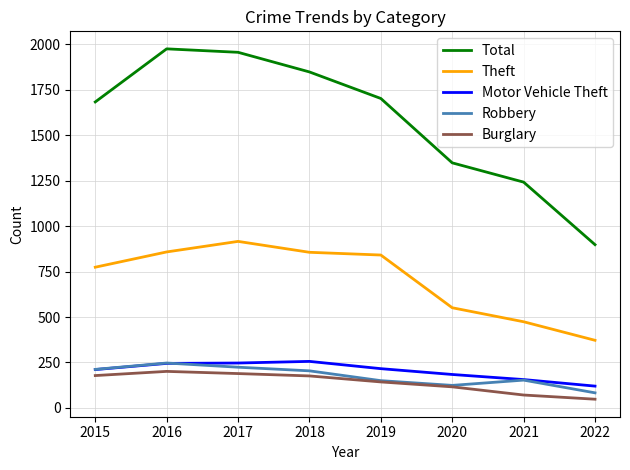

What is the minimum value for Theft?

372